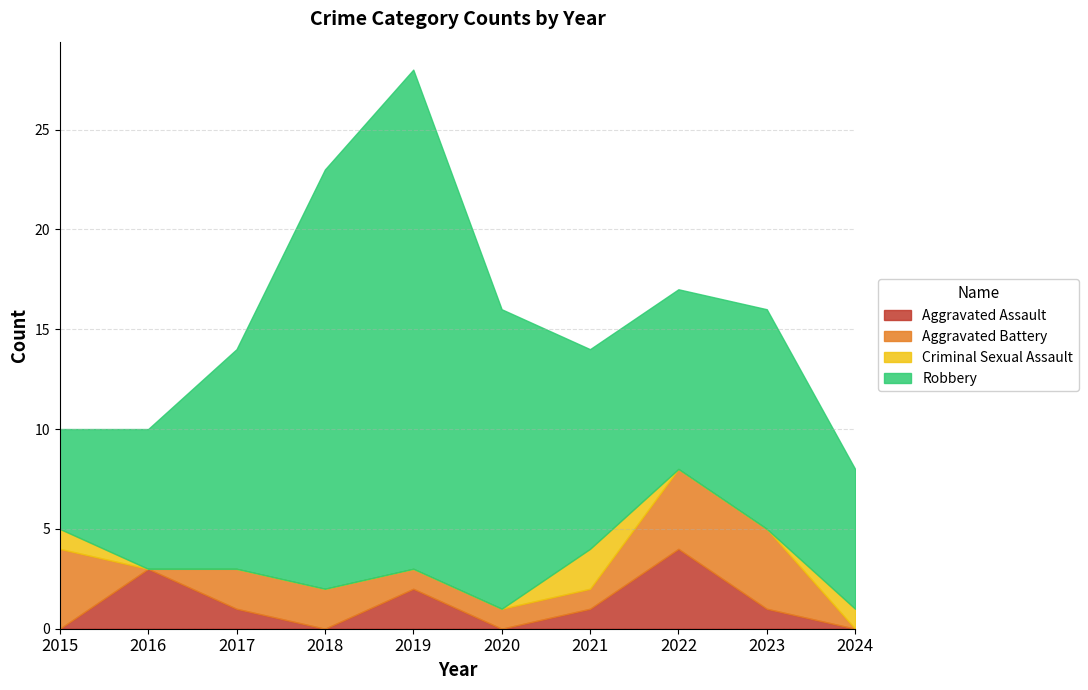

Does the chart have visible grid lines?

Yes